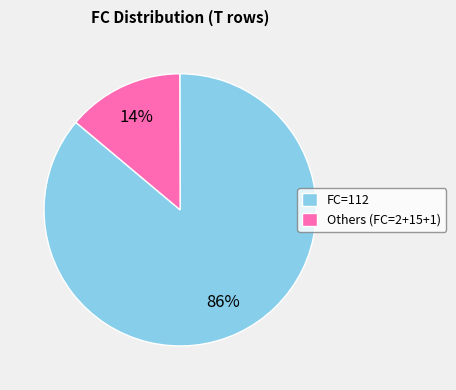

What percentage is the Others (FC=2+15+1) slice, to the nearest percent?

14%